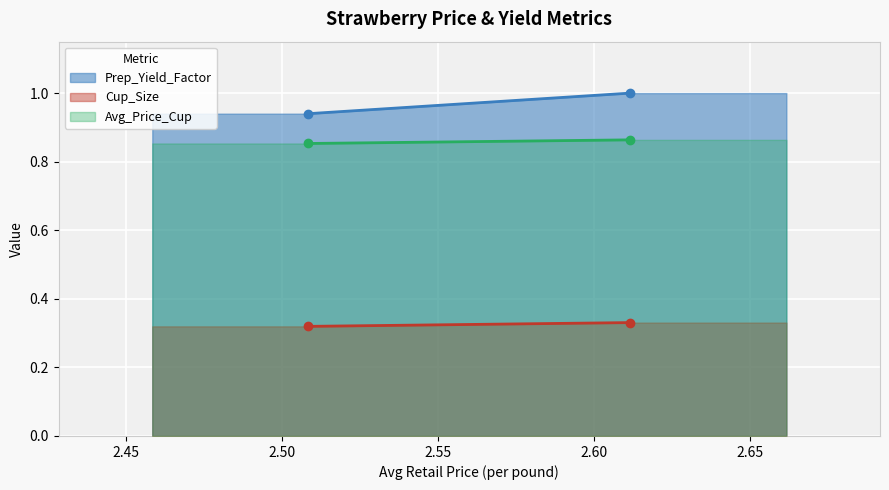

Rank the series by their average value, from highest to lowest.

Prep_Yield_Factor, Avg_Price_Cup, Cup_Size